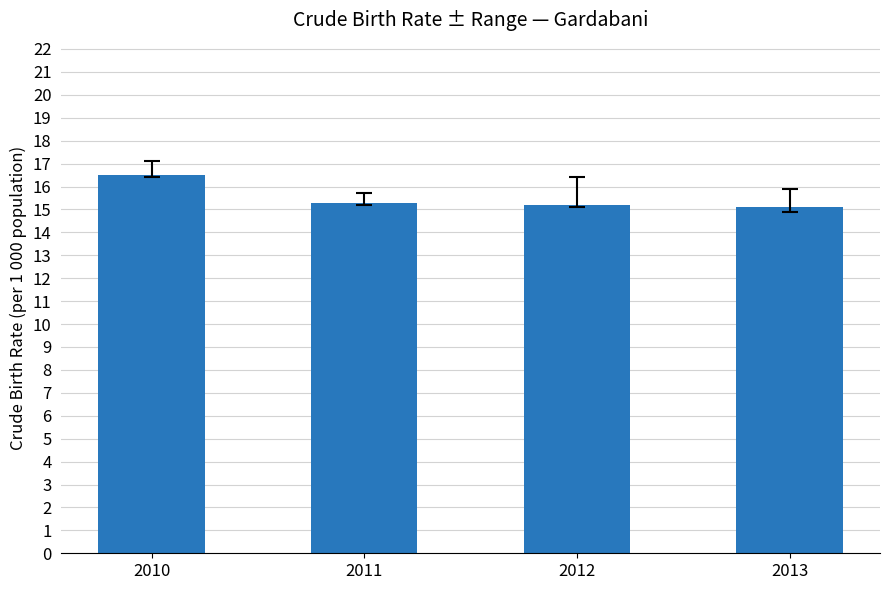

Are the bars grouped side by side (vs. stacked)?

No